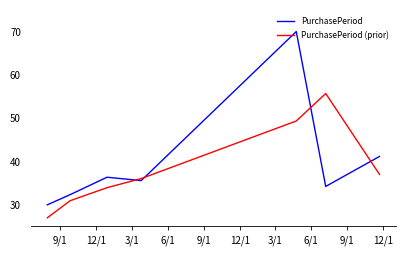

List the series in order of their peak value, lowest first.

PurchasePeriod (prior), PurchasePeriod